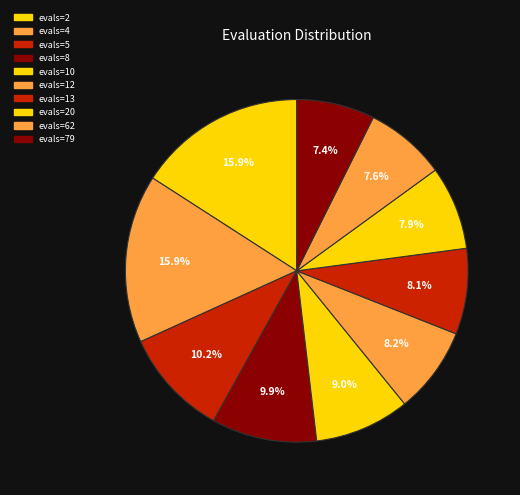

Rank the categories by value from highest to lowest.

evals=2, evals=4, evals=5, evals=8, evals=10, evals=12, evals=13, evals=20, evals=62, evals=79